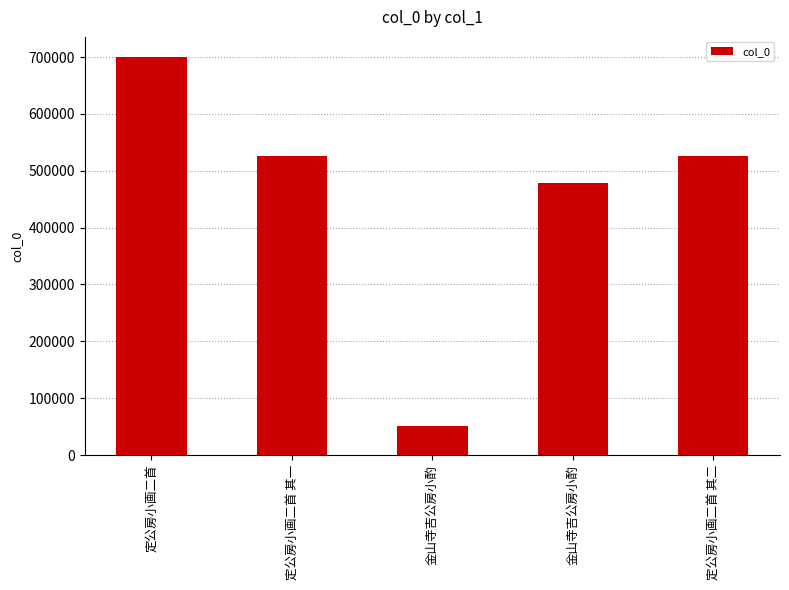

Where is the data nearest to the value 375610?

金山寺吉公房小酌